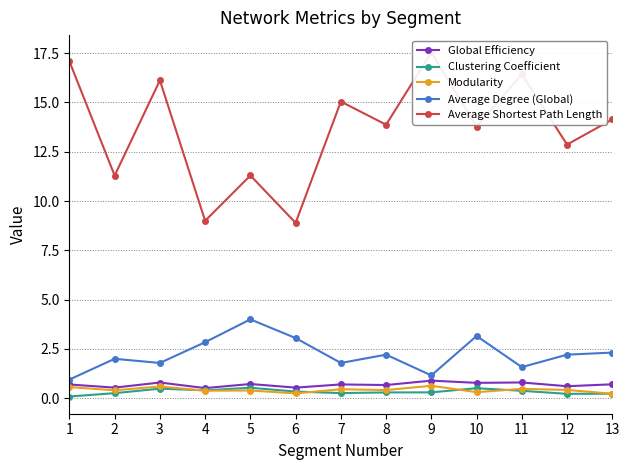

Is this an area chart (filled region under the line)?

No